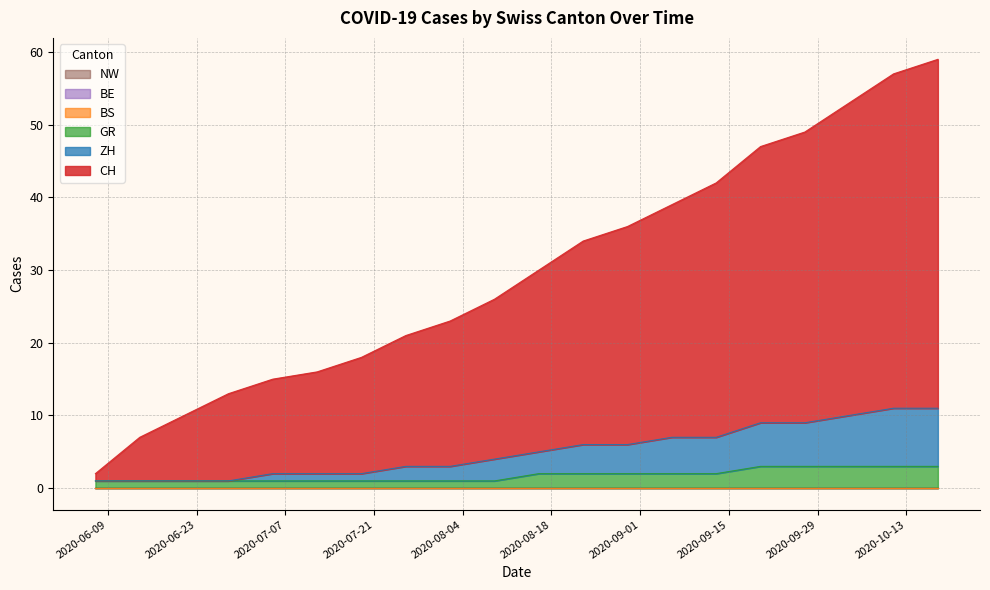

At which label does ZH reach its peak?

2020-10-11